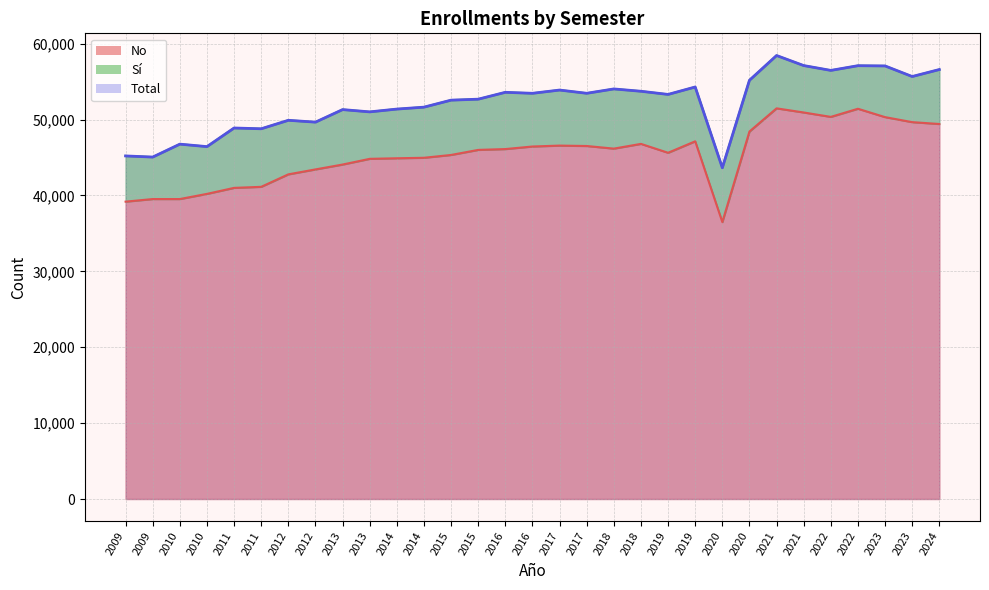

True or false: Total has more than 1 points higher than both neighbors.

True